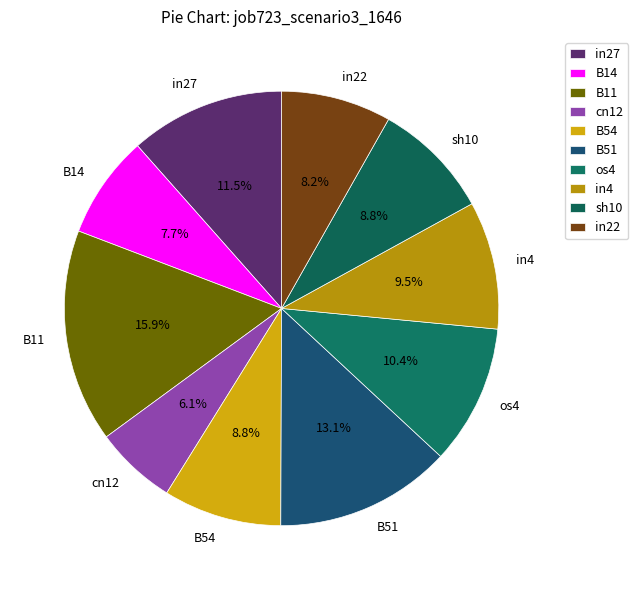

How much of the chart is everything except in27?

88.5%